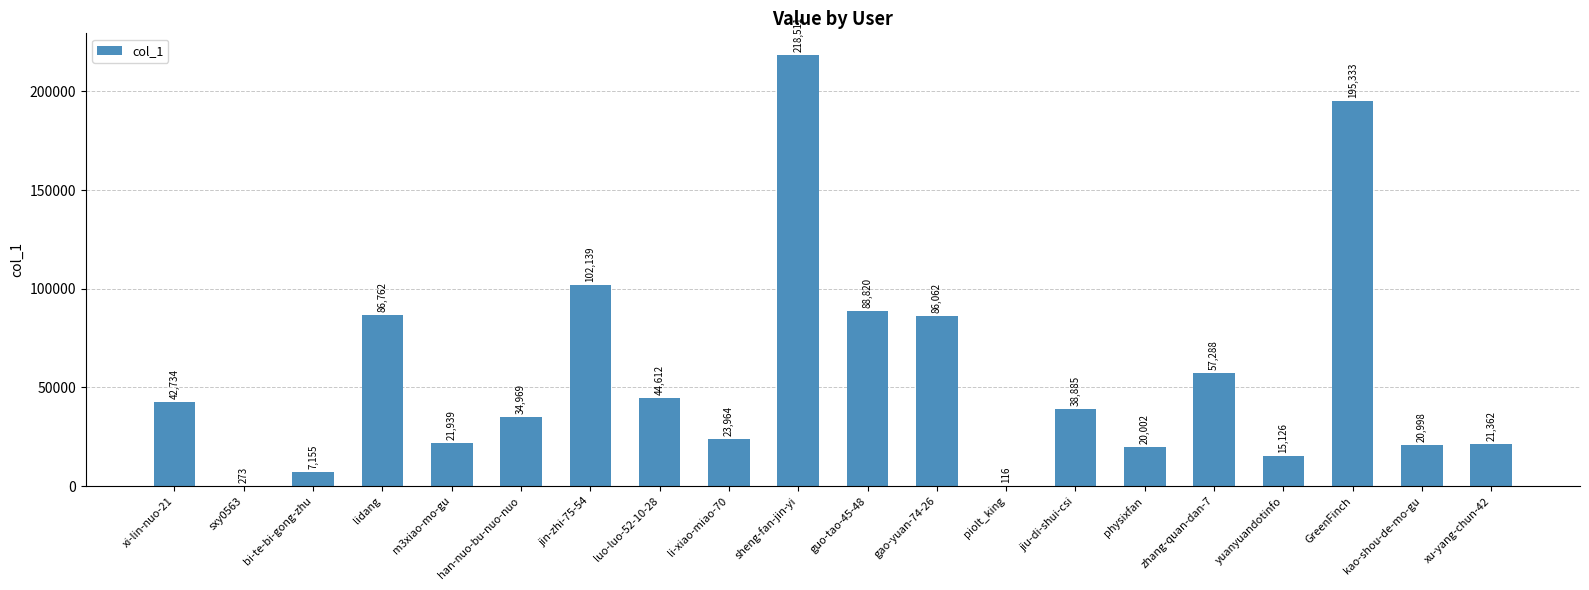

The value at guo-tao-45-48 is 116682. True or false?

False